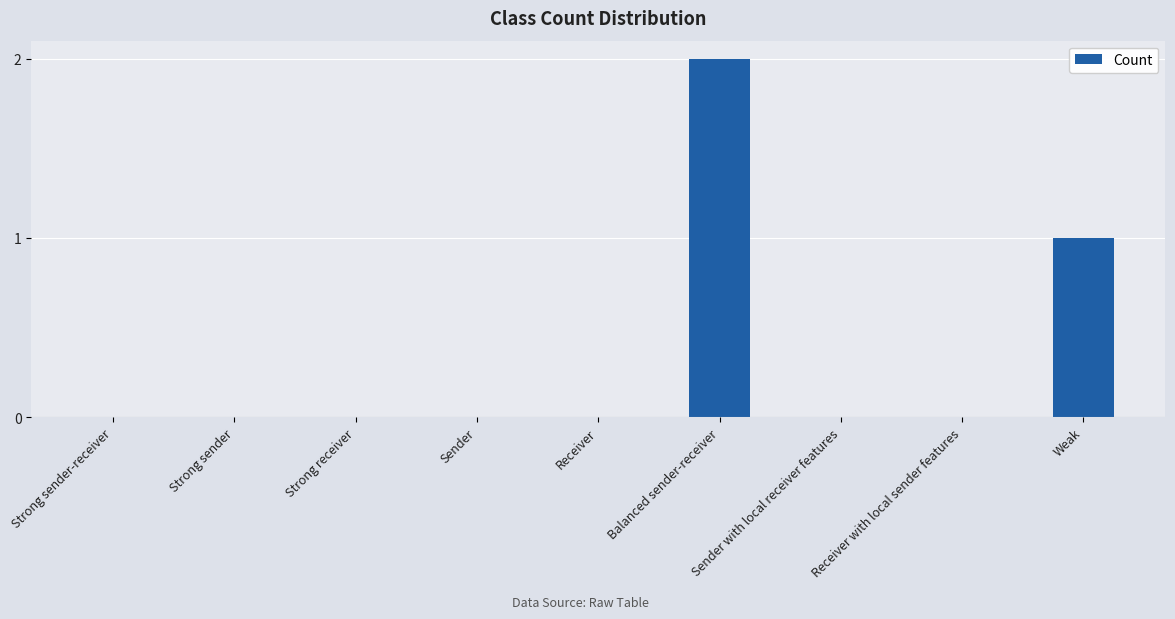

What is the sum of all values?

3